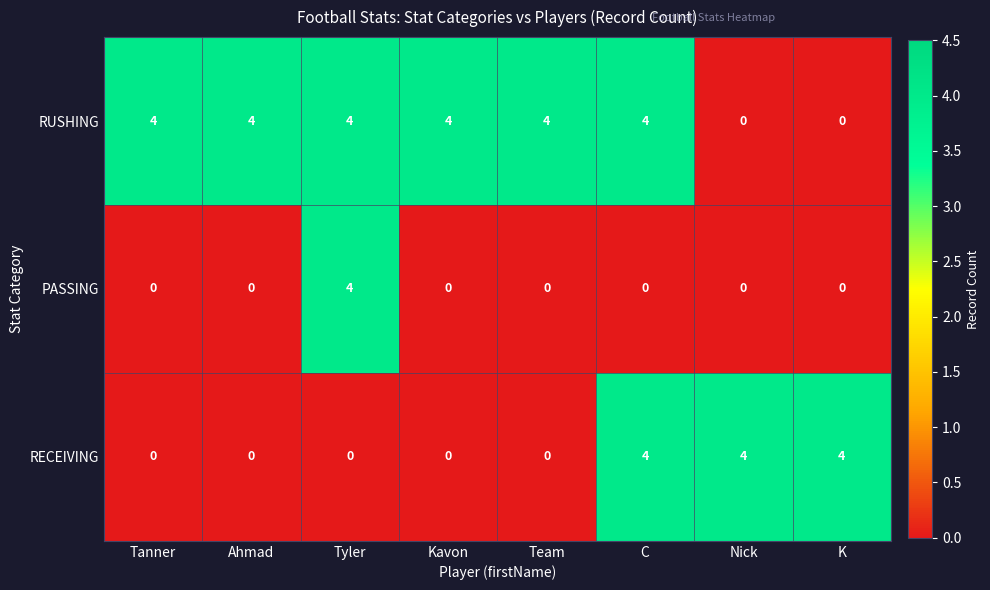

Reading right to left, what are all the values shown in this chart?

RUSHING: K=0	Nick=0	C=4	Team=4	Kavon=4	Tyler=4	Ahmad=4	Tanner=4
PASSING: K=0	Nick=0	C=0	Team=0	Kavon=0	Tyler=4	Ahmad=0	Tanner=0
RECEIVING: K=4	Nick=4	C=4	Team=0	Kavon=0	Tyler=0	Ahmad=0	Tanner=0